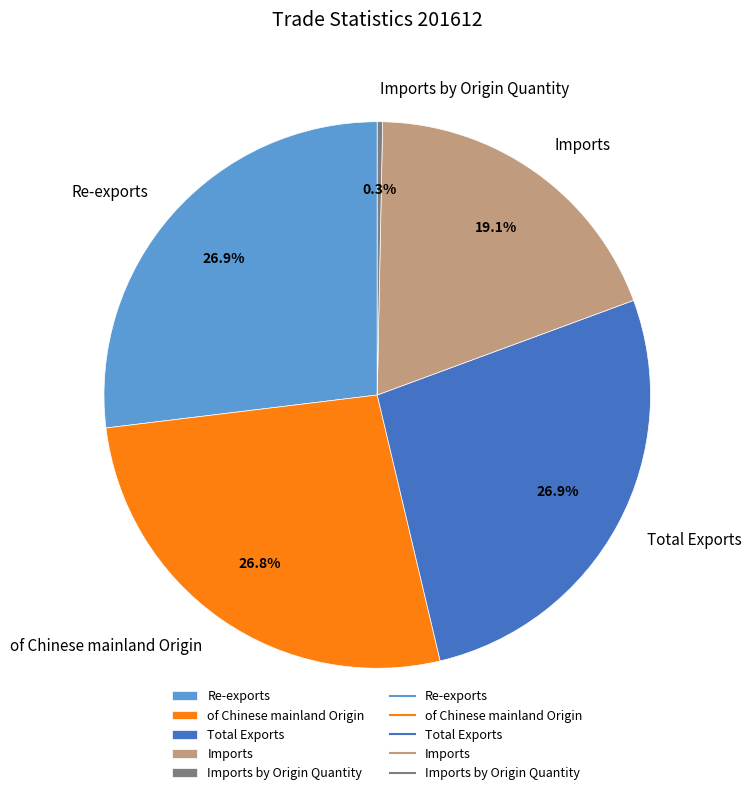

Count the number of slices in the pie.

5